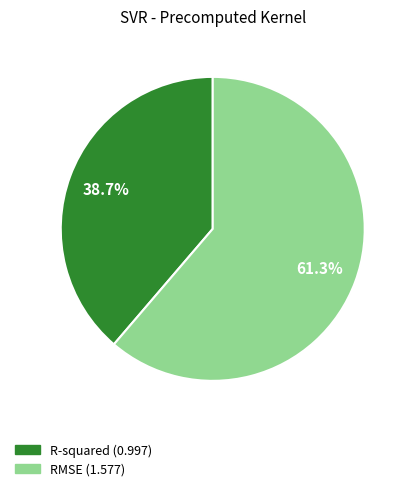

To the nearest percent, what is the combined percentage of RMSE and R-squared?

100%